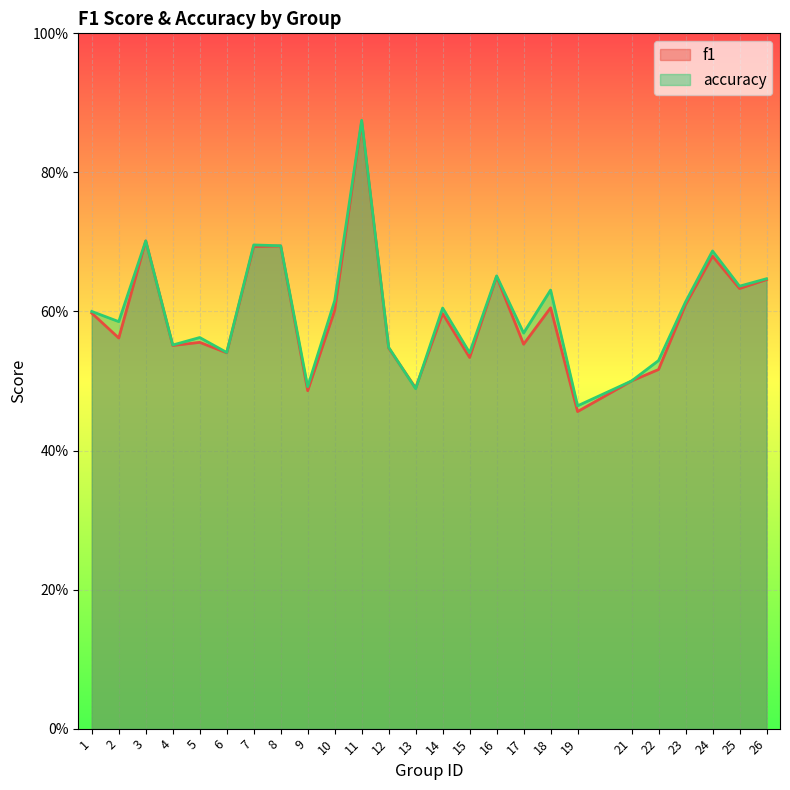

The f1 series shows 0.1 at 12. True or false?

False